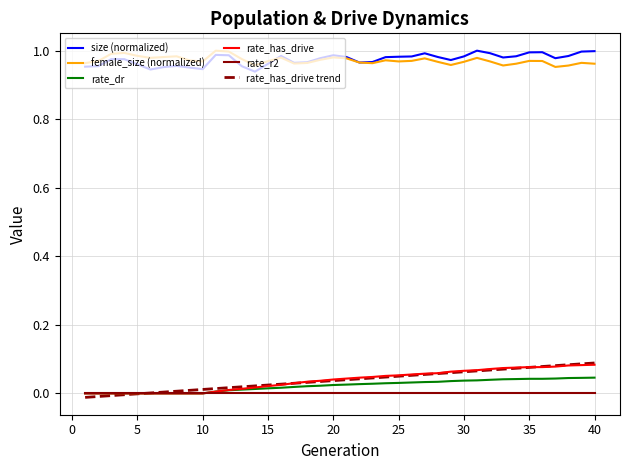

True or false: size (normalized) and rate_has_drive trend intersect in this chart.

False